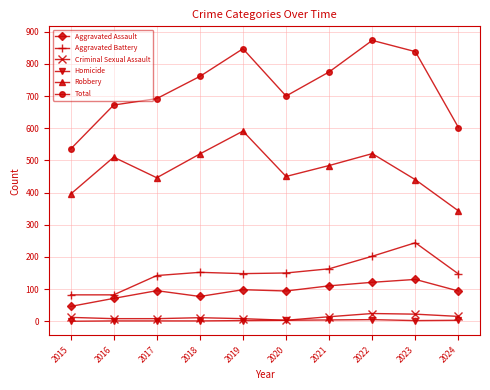

True or false: Total has more than 2 interior local peaks.

False